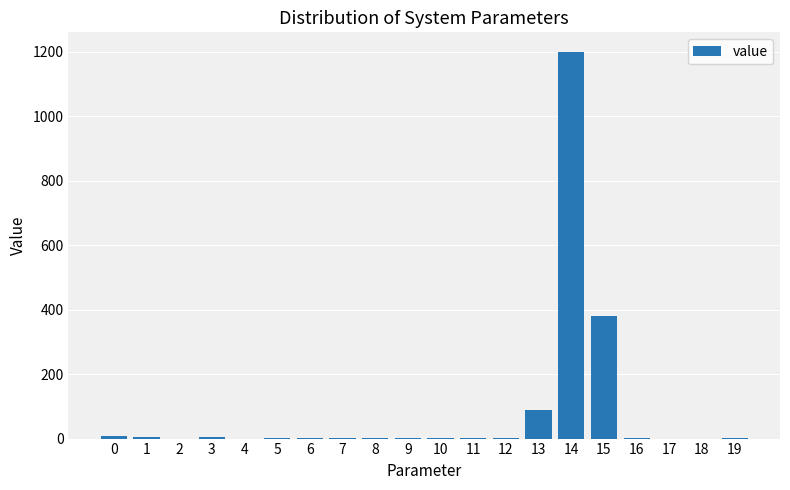

How many series are shown in this chart?

1